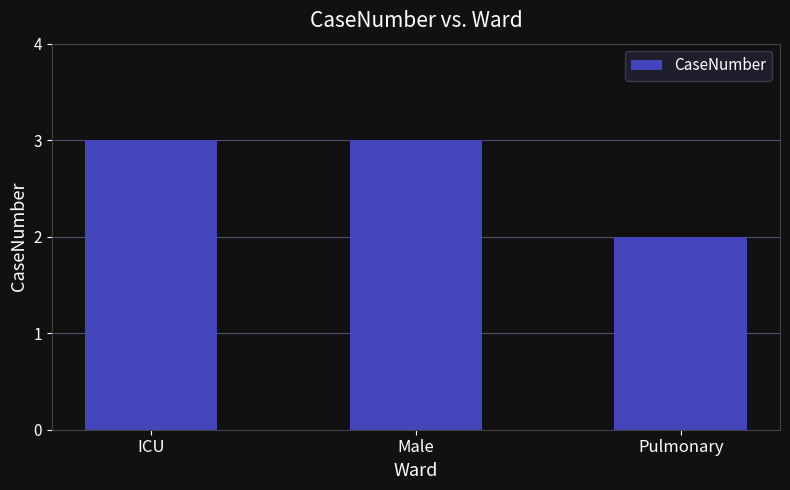

What is the approximate value at Male?

3